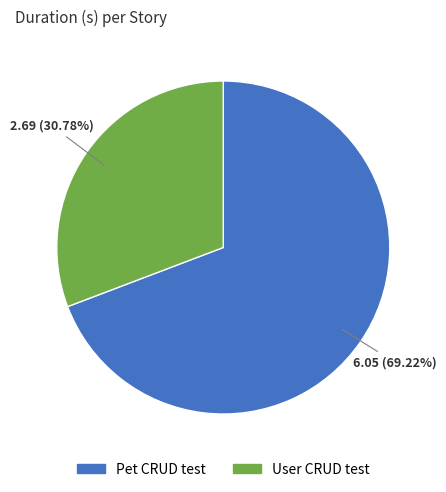

Does Pet CRUD test represent more than half of the total?

Yes